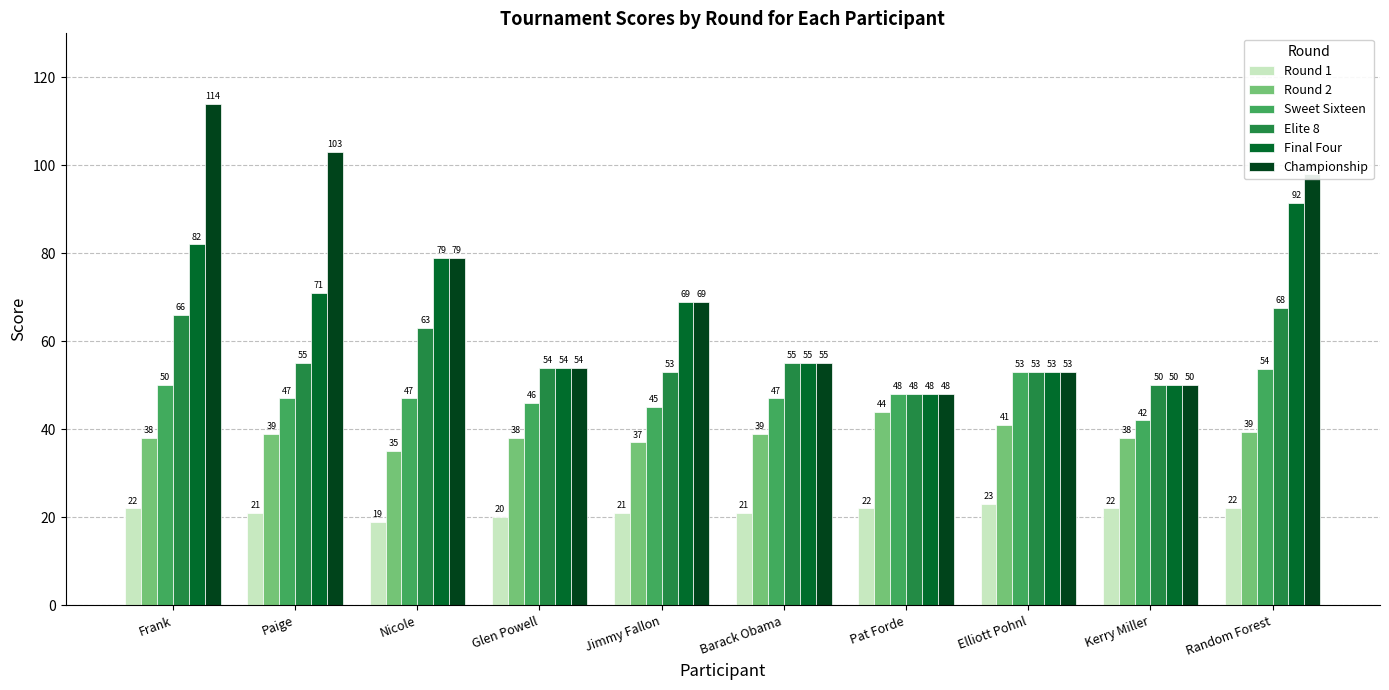

List the series in order of their peak value, highest first.

Championship, Final Four, Elite 8, Sweet Sixteen, Round 2, Round 1